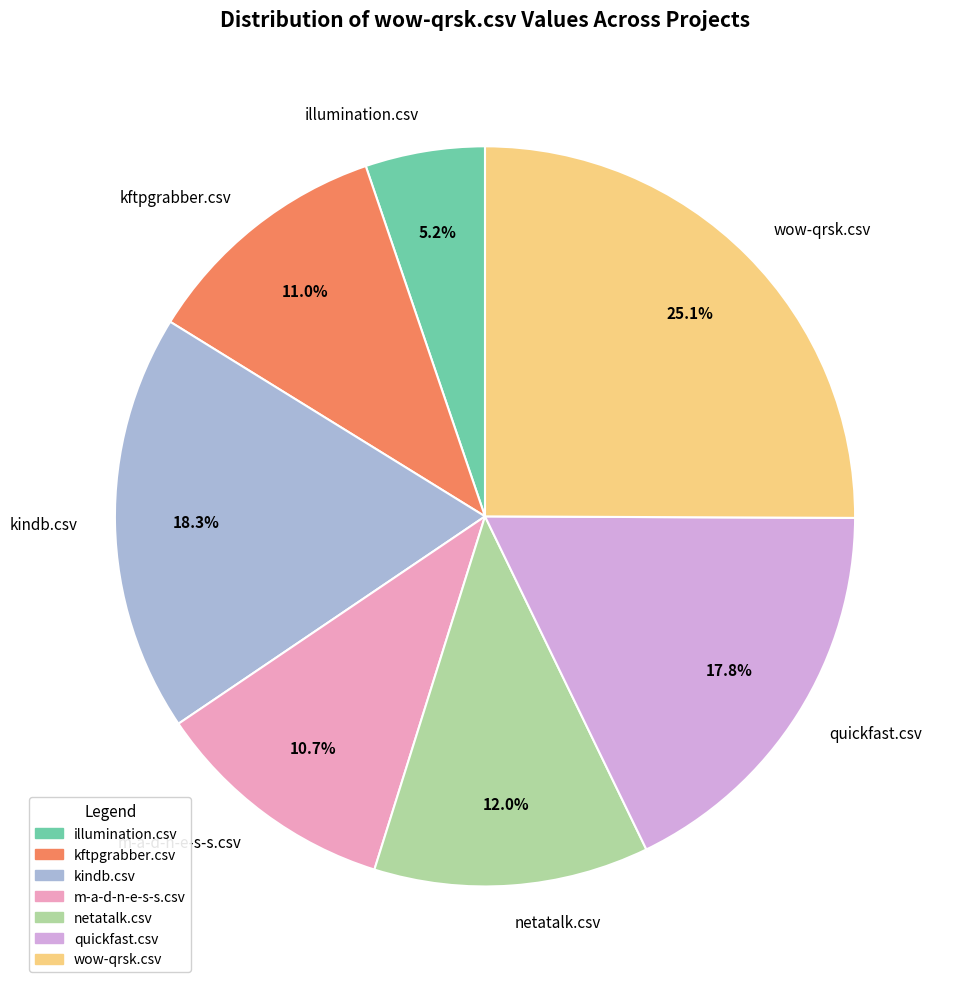

Is wow-qrsk.csv the majority of the pie?

No